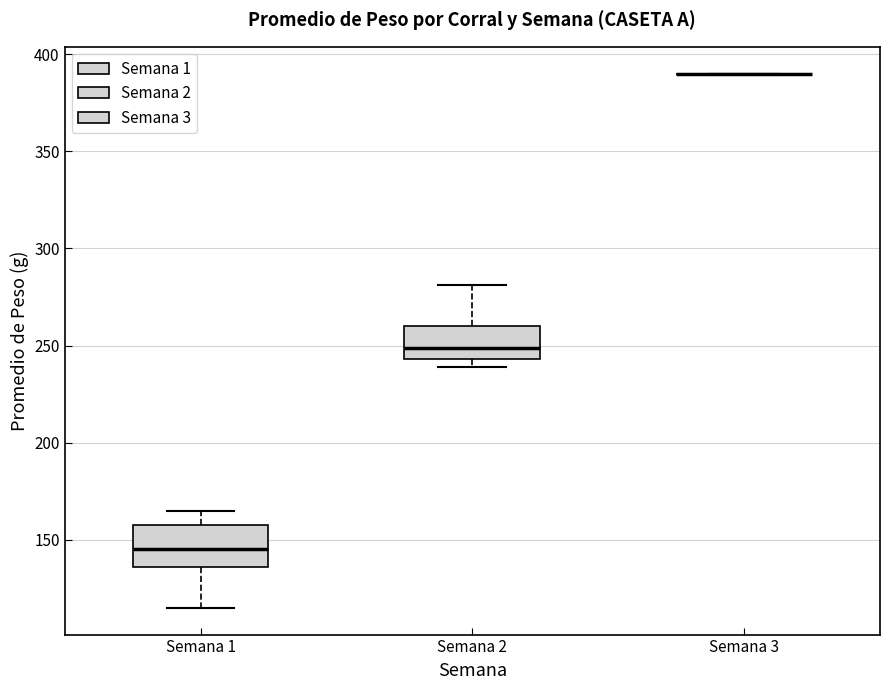

Reading left to right, transcribe this box plot: for each box, give where its median line is, the range the box spans, and where its two whiskers end, as read against the y-axis. The values are not printed on the chart, so give them approximately, as read against the axis.

Semana 1: median 145, box 135 to 160, whiskers 115 to 165
Semana 2: median 250, box 245 to 260, whiskers 240 to 280
Semana 3: box collapsed to a line at 390, whiskers 390 to 390